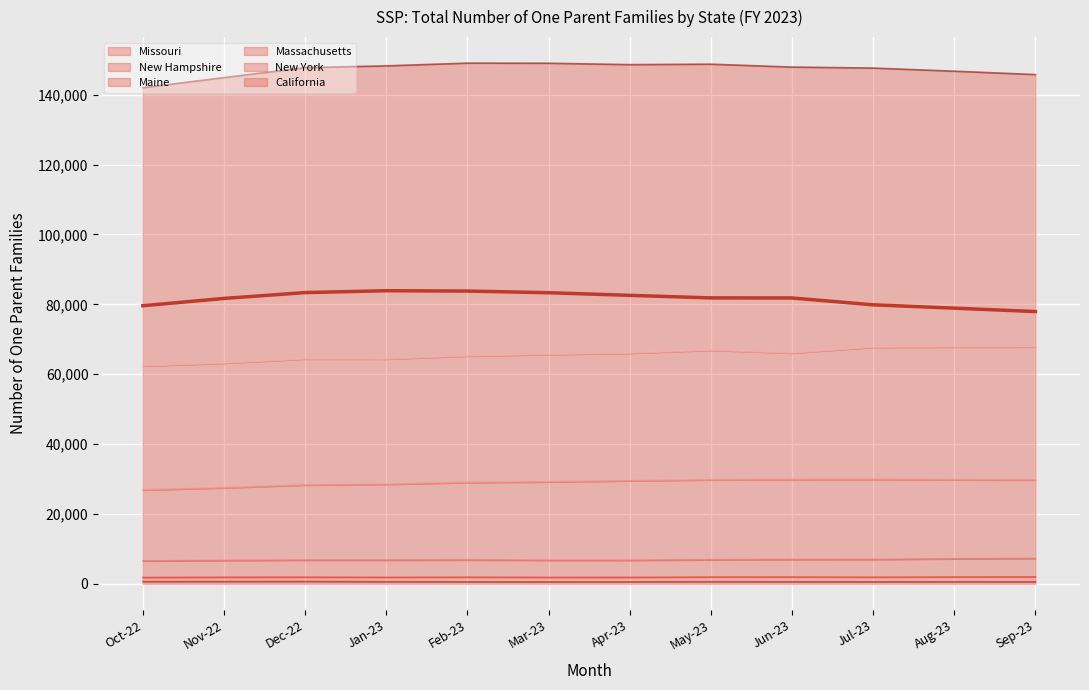

Where is the first local maximum?

Jan-23